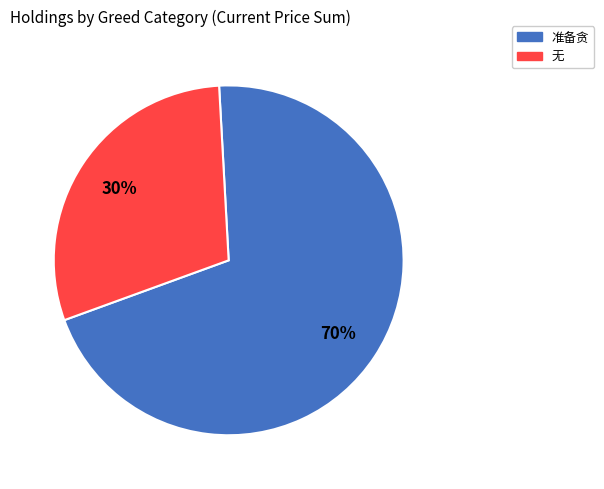

To the nearest percent, what is the combined percentage of 准备贪 and 无?

100%